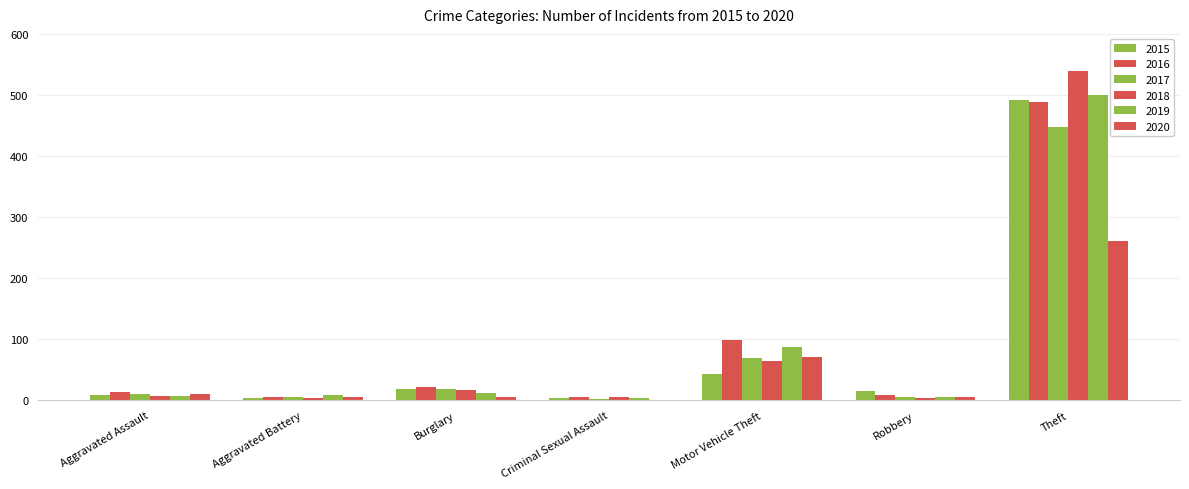

At Burglary, list the series in order from smallest to largest.

2020, 2019, 2018, 2017, 2015, 2016